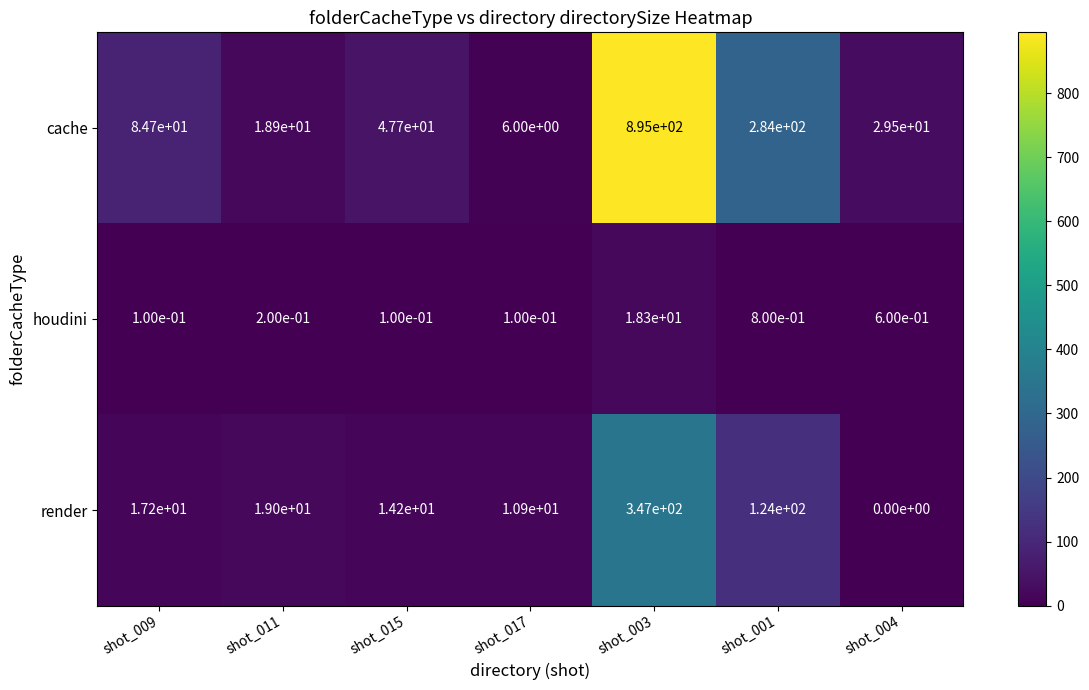

What is the highest value of the cache series?

895.0